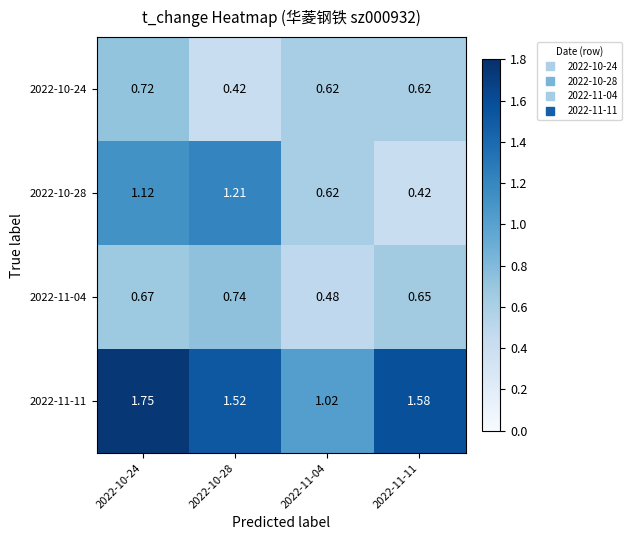

Rank the series at 2022-10-28 from lowest to highest value.

2022-10-24, 2022-11-04, 2022-10-28, 2022-11-11